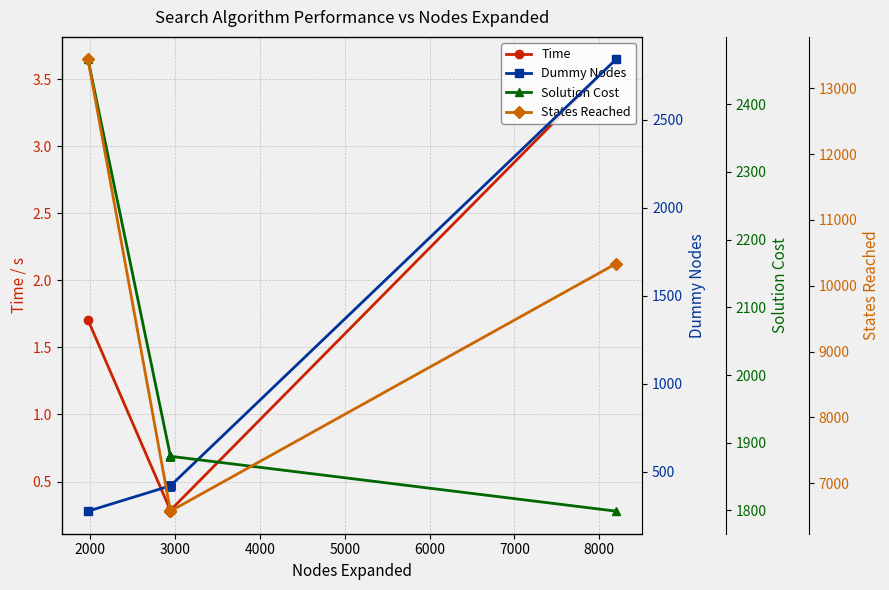

What is the average value of the Time series?

0.6